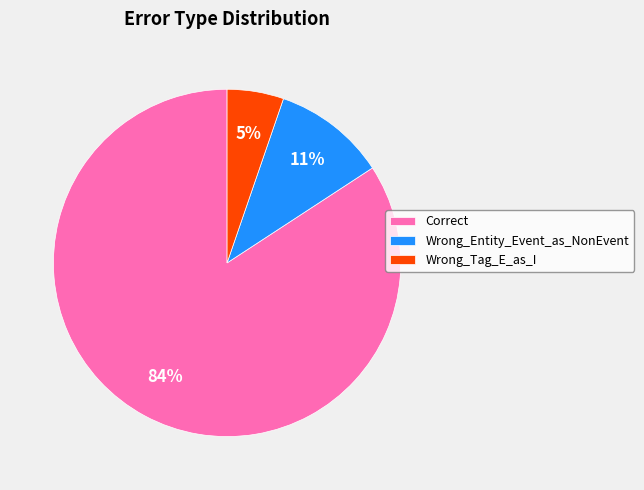

To the nearest percent, what portion does Correct represent?

84%